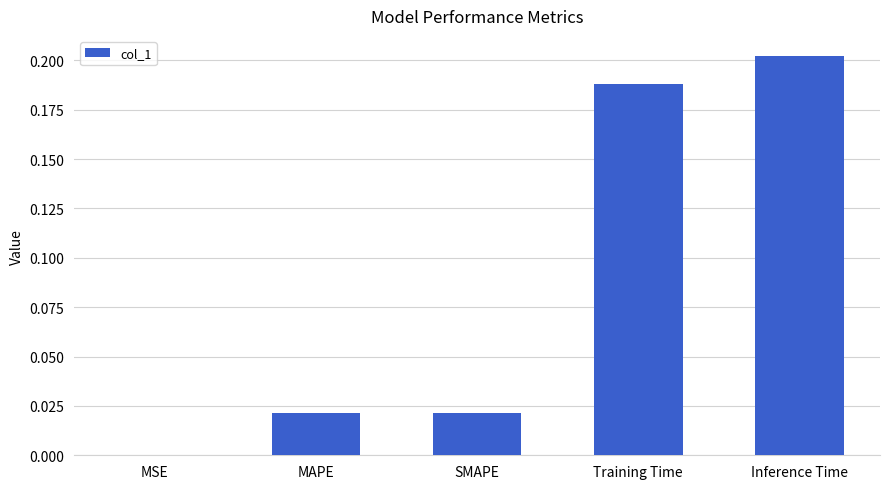

Which label corresponds to the largest value in the chart?

Inference Time